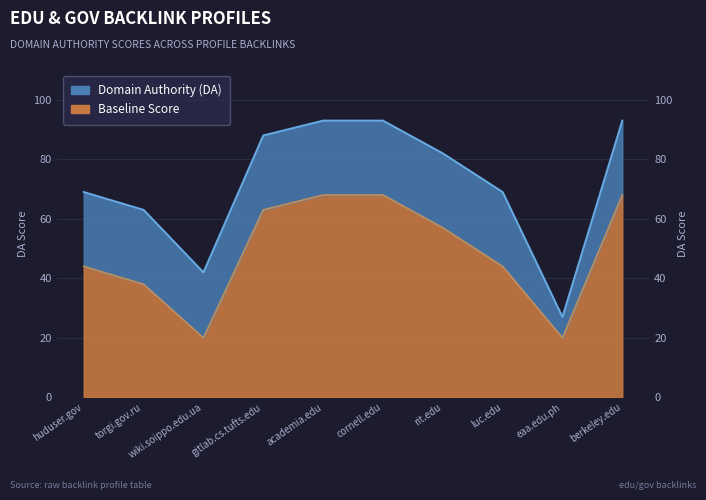

Is it true that the value at wiki.soippo.edu.ua is 42?

True